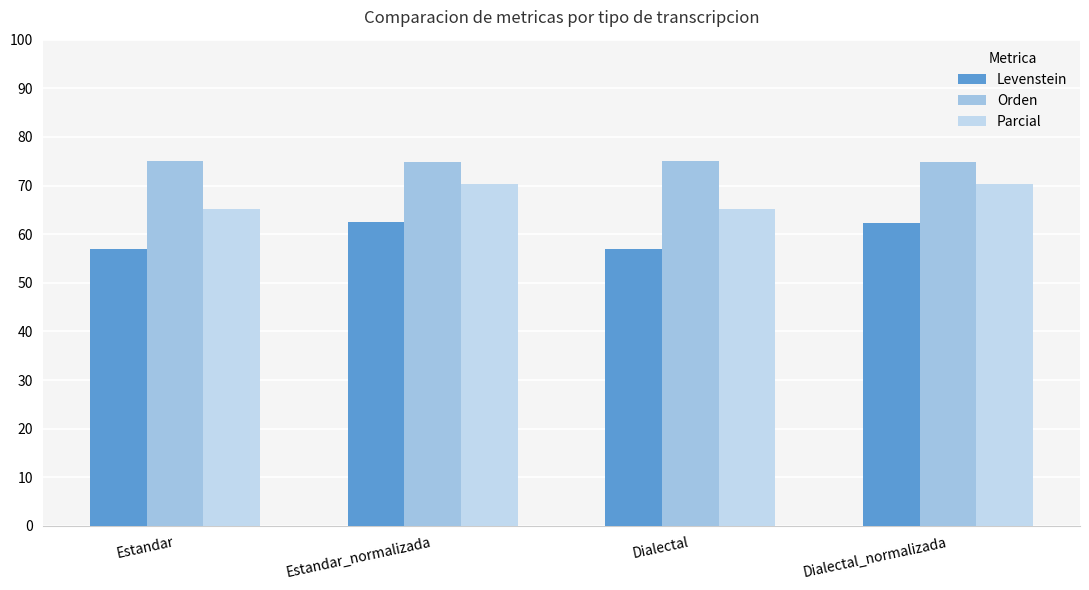

Rank the categories by Levenstein value from lowest to highest.

Dialectal, Estandar, Dialectal_normalizada, Estandar_normalizada